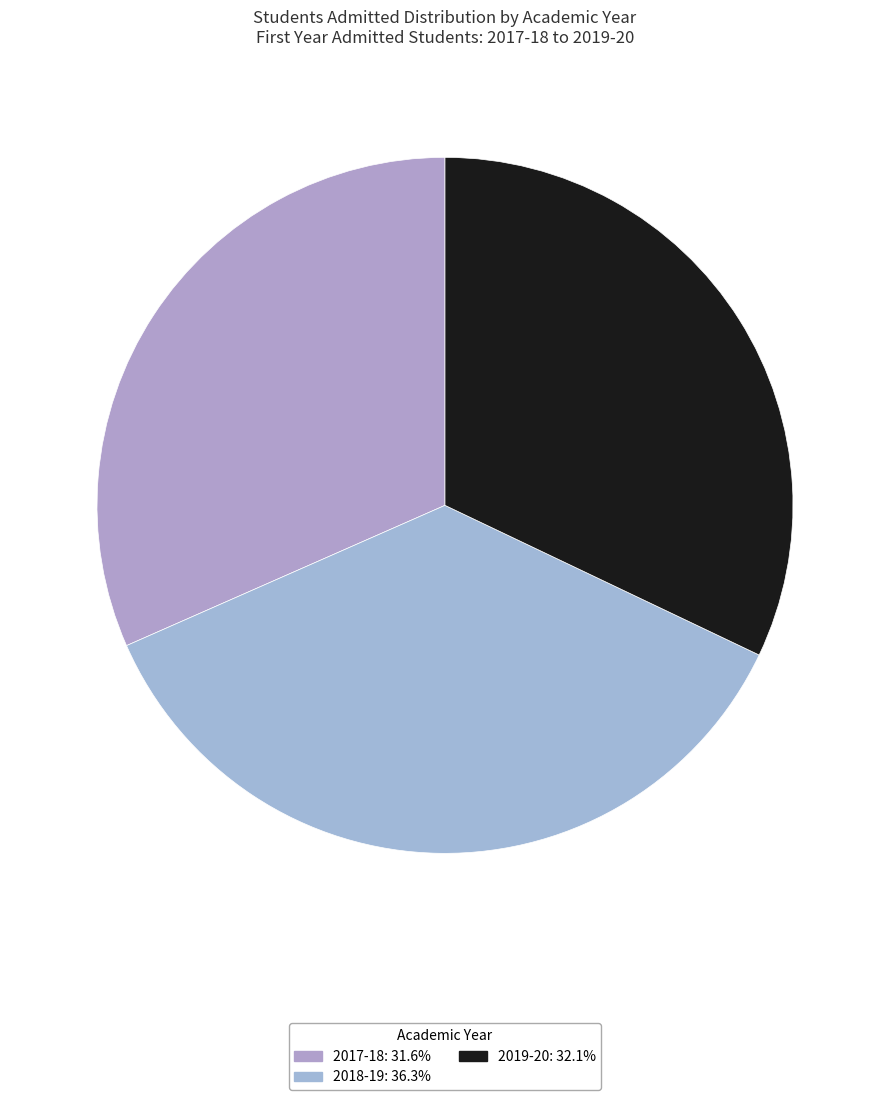

To the nearest percent, what portion does 2018-19 represent?

36%